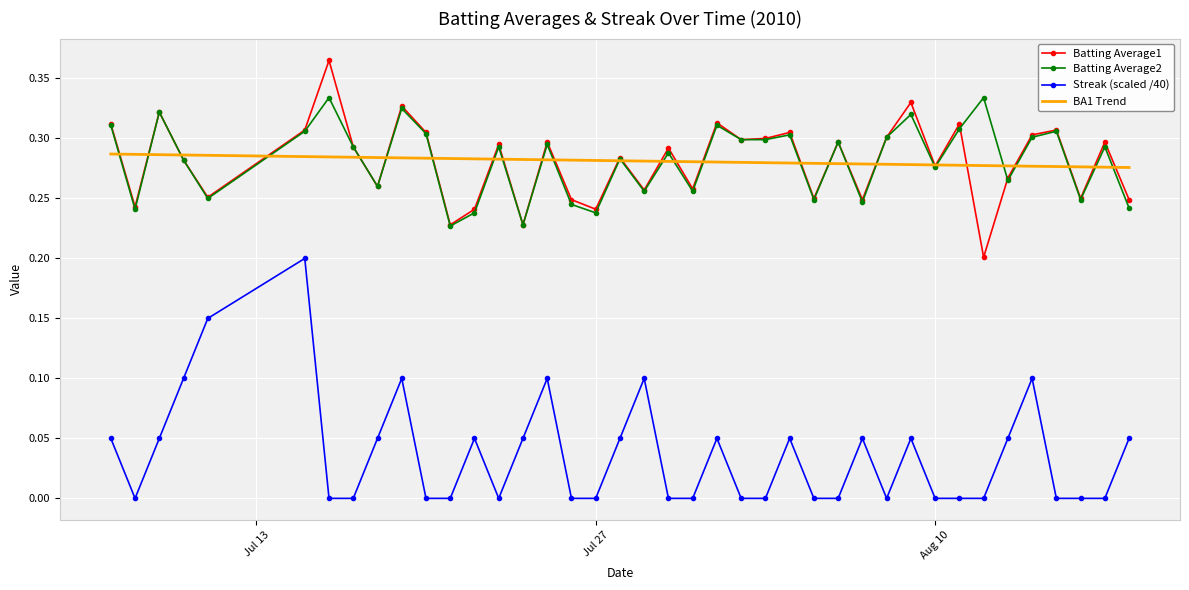

How many BA1 Trend values are between 0 and 1?

40